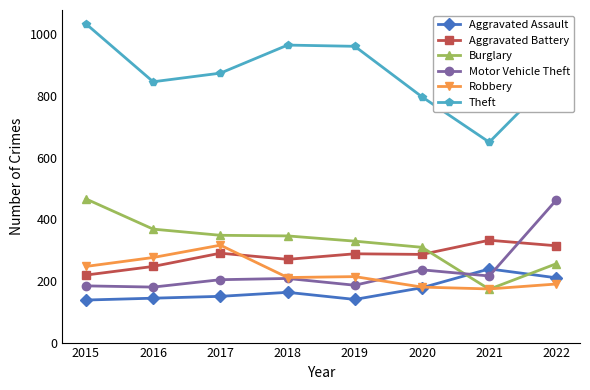

Is the value of Motor Vehicle Theft at 2017 greater than the value of Aggravated Battery at 2020?

No